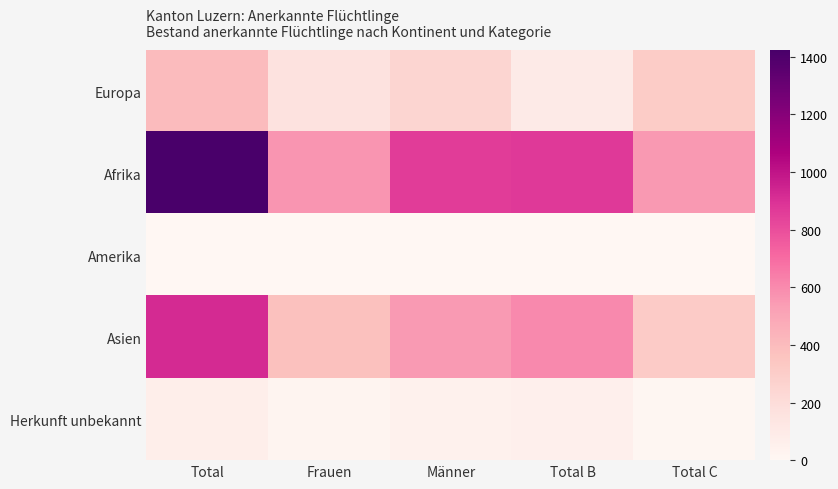

Reading left to right, extract all data points from this chart.

Europa: Total=404	Frauen=157	Männer=247	Total B=97	Total C=307
Afrika: Total=1423	Frauen=565	Männer=858	Total B=869	Total C=554
Amerika: Total=5	Frauen=4	Männer=1	Total B=0	Total C=5
Asien: Total=920	Frauen=374	Männer=546	Total B=605	Total C=315
Herkunft unbekannt: Total=69	Frauen=19	Männer=50	Total B=58	Total C=11